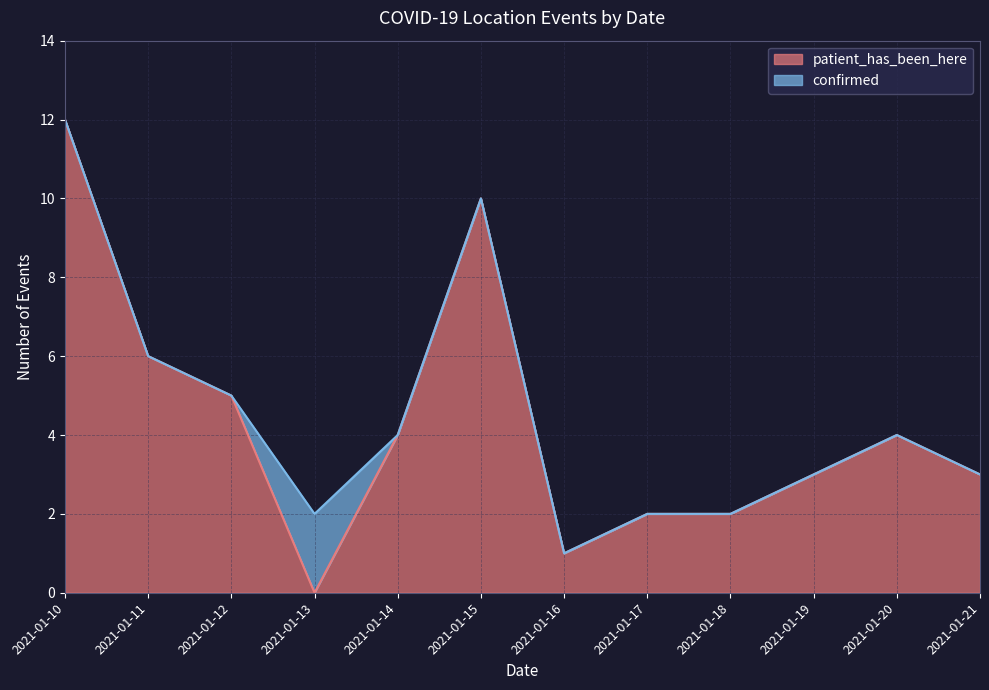

Reading left to right, what are all the values shown in this chart?

2021-01-10=12	2021-01-11=6	2021-01-12=5	2021-01-13=0	2021-01-14=4	2021-01-15=10	2021-01-16=1	2021-01-17=2	2021-01-18=2	2021-01-19=3	2021-01-20=4	2021-01-21=3